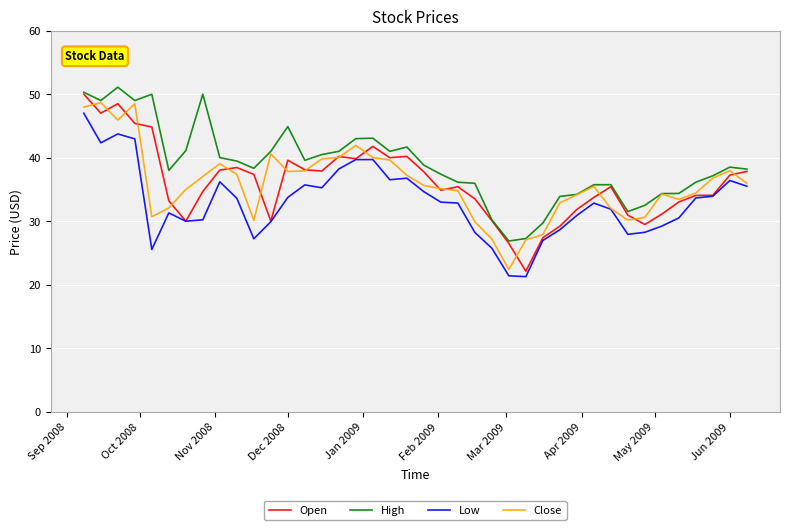

Which series has the largest total across all categories?

High